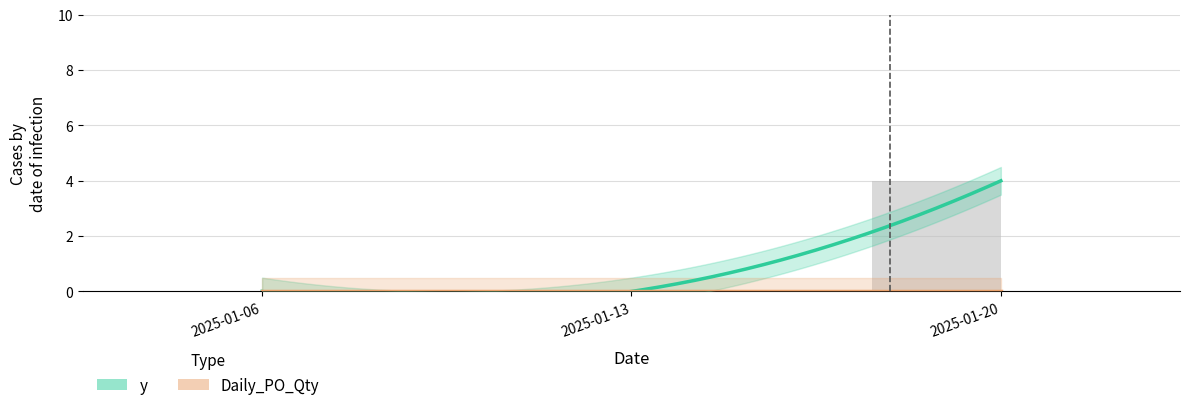

At which category does the chart reach its peak across all series?

2025-01-20